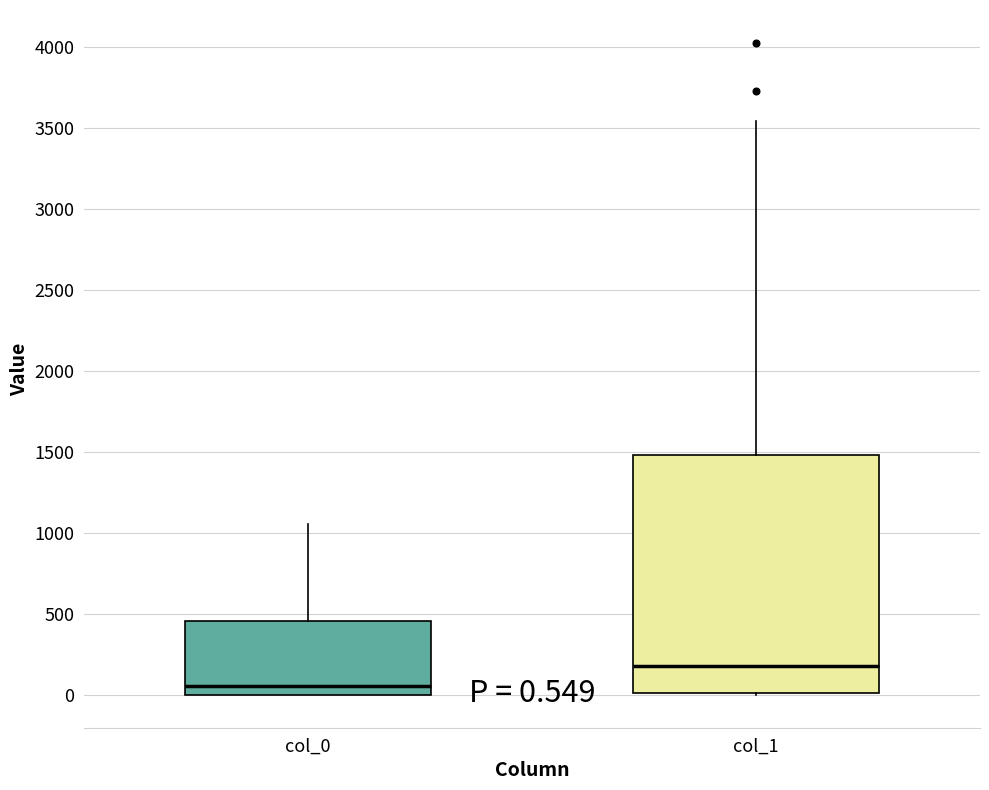

Which box has the lowest median line?

col_0